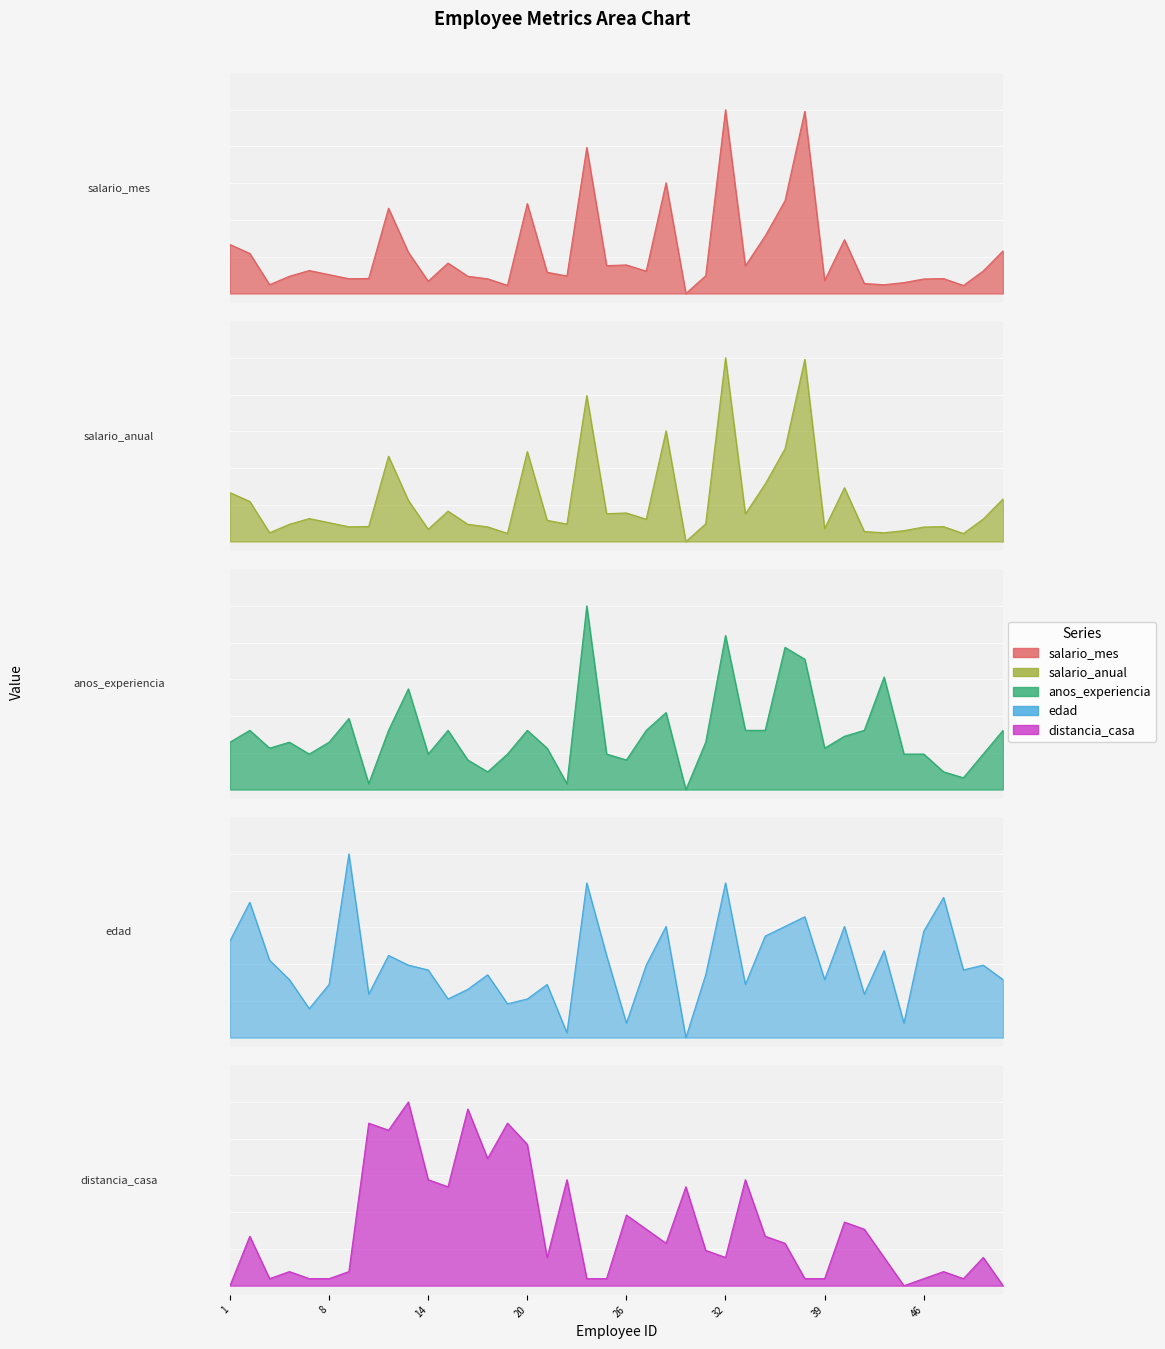

Reading left to right, list all the values displayed in this chart.

salario_mes: 0.3	0.2	0.0	0.1	0.1	0.1	0.1	0.1	0.5	0.2	0.1	0.2	0.1	0.1	0.0	0.5	0.1	0.1	0.8	0.2	0.2	0.1	0.6	0.0	0.1	1.0	0.2	0.3	0.5	1.0	0.1	0.3	0.1	0.0	0.1	0.1	0.1	0.0	0.1	0.2
salario_anual: 0.3	0.2	0.0	0.1	0.1	0.1	0.1	0.1	0.5	0.2	0.1	0.2	0.1	0.1	0.0	0.5	0.1	0.1	0.8	0.2	0.2	0.1	0.6	0.0	0.1	1.0	0.2	0.3	0.5	1.0	0.1	0.3	0.1	0.0	0.1	0.1	0.1	0.0	0.1	0.2
anos_experiencia: 0.3	0.3	0.2	0.3	0.2	0.3	0.4	0.0	0.3	0.5	0.2	0.3	0.2	0.1	0.2	0.3	0.2	0.0	1.0	0.2	0.2	0.3	0.4	0.0	0.3	0.8	0.3	0.3	0.8	0.7	0.2	0.3	0.3	0.6	0.2	0.2	0.1	0.1	0.2	0.3
edad: 0.5	0.7	0.4	0.3	0.2	0.3	1.0	0.2	0.4	0.4	0.4	0.2	0.3	0.3	0.2	0.2	0.3	0.0	0.8	0.4	0.1	0.4	0.6	0.0	0.3	0.8	0.3	0.6	0.6	0.7	0.3	0.6	0.2	0.5	0.1	0.6	0.8	0.4	0.4	0.3
distancia_casa: 0.0	0.3	0.0	0.1	0.0	0.0	0.1	0.9	0.8	1.0	0.6	0.5	1.0	0.7	0.9	0.8	0.2	0.6	0.0	0.0	0.4	0.3	0.2	0.5	0.2	0.2	0.6	0.3	0.2	0.0	0.0	0.3	0.3	0.2	0.0	0.0	0.1	0.0	0.2	0.0